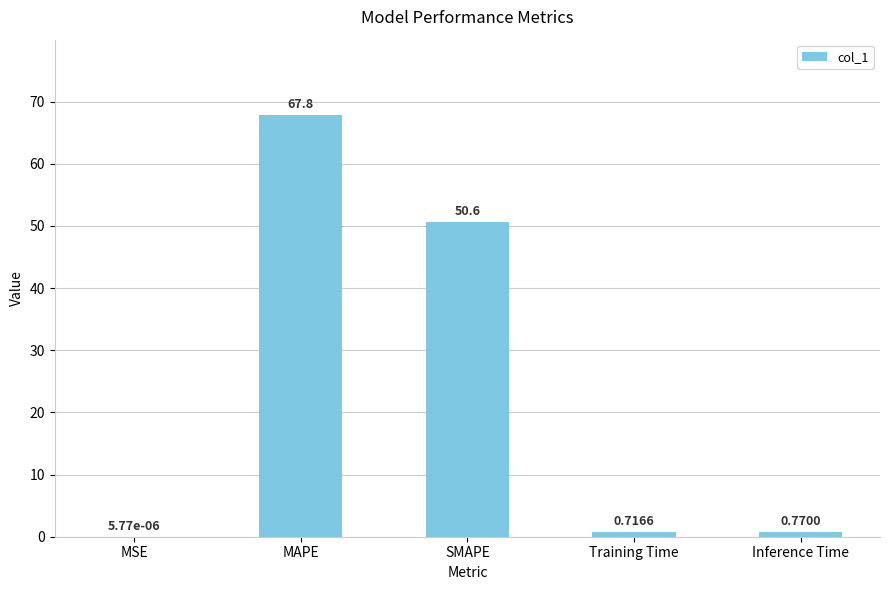

What is the change in value from MAPE to Training Time?

-67.1